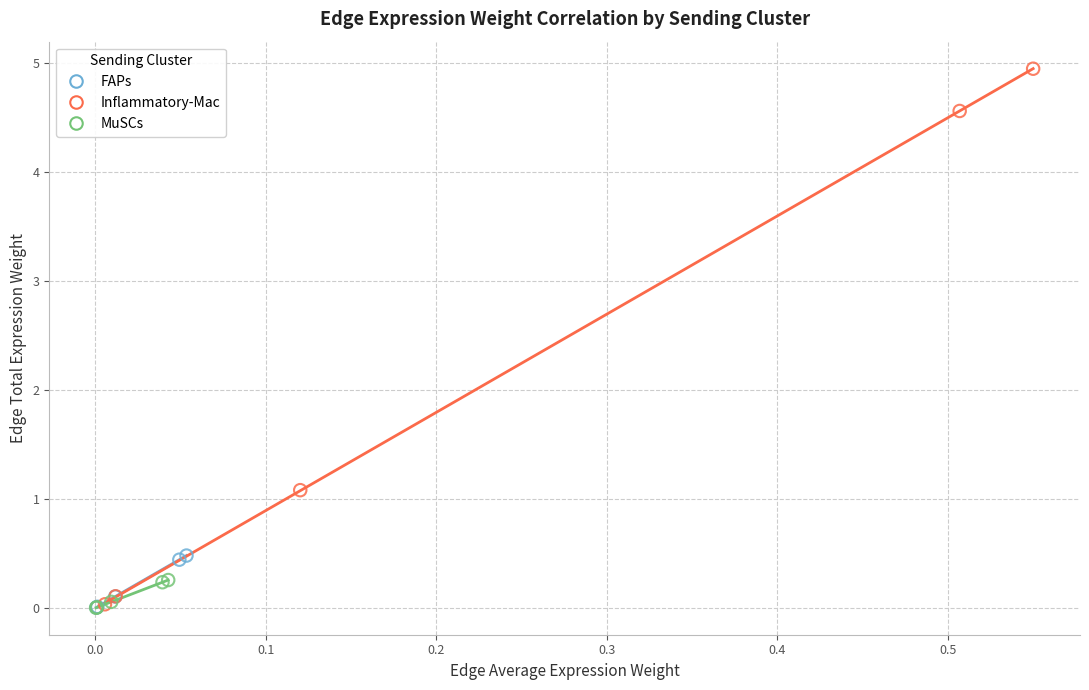

Which series has the widest spread of Y values?

Inflammatory-Mac